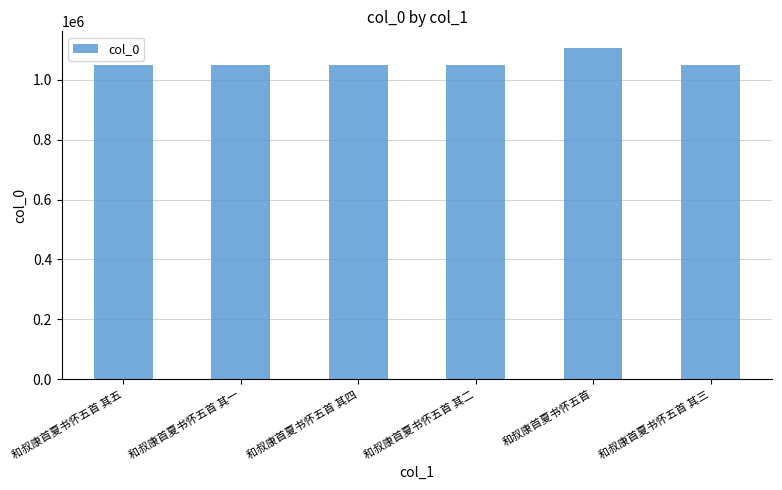

What is the change in value from 和叔康首夏书怀五首 其四 to 和叔康首夏书怀五首 其三?

-1